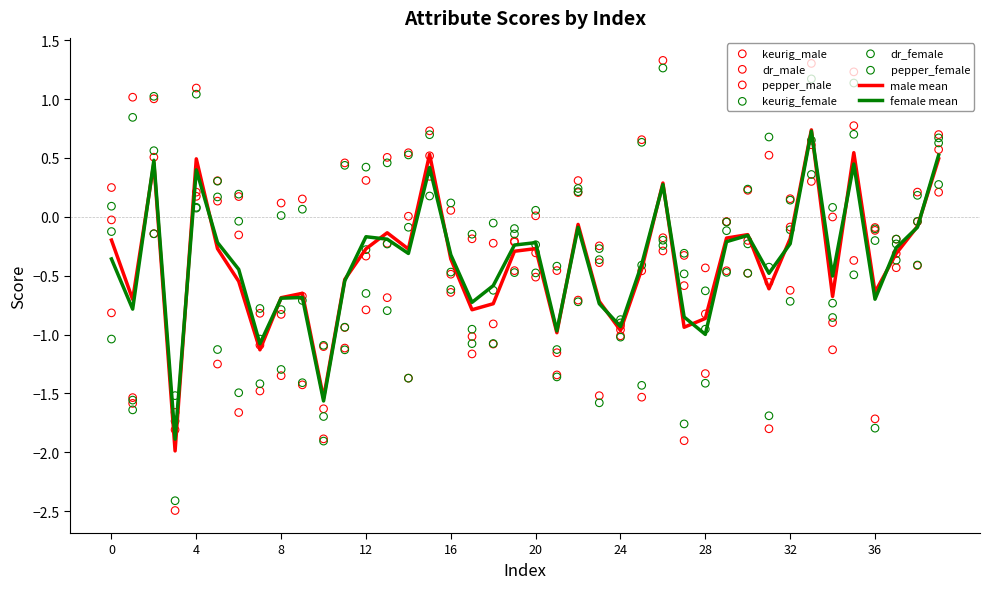

Which series has the largest total across all categories?

pepper_male